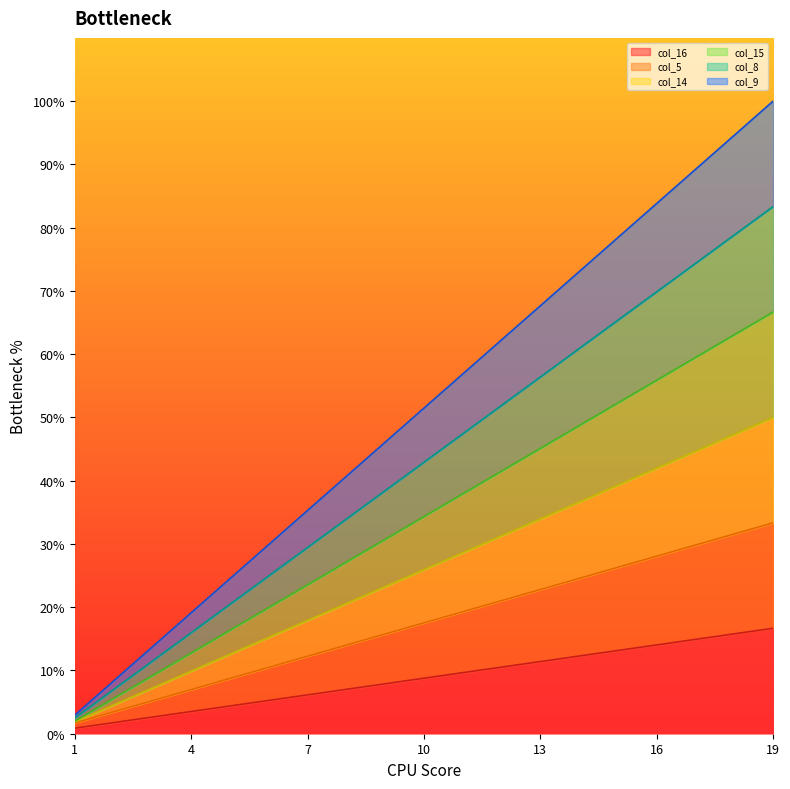

The value of col_9 at 8 is 28.2. True or false?

False